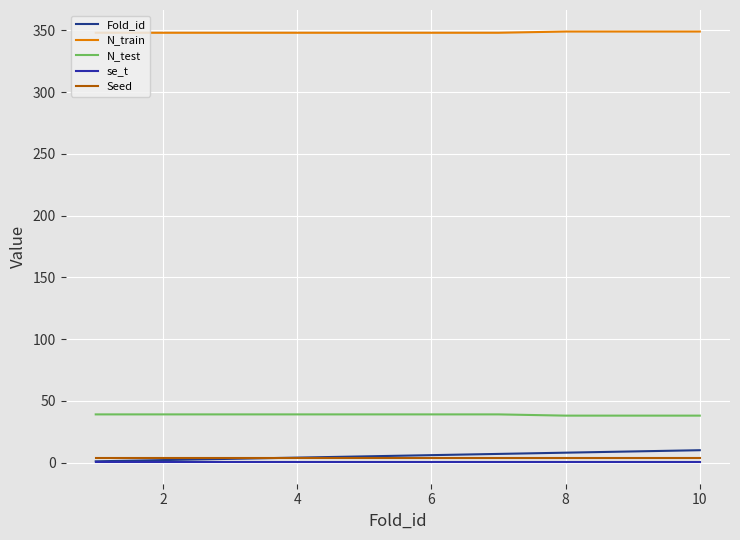

How many lines are shown in the chart?

5